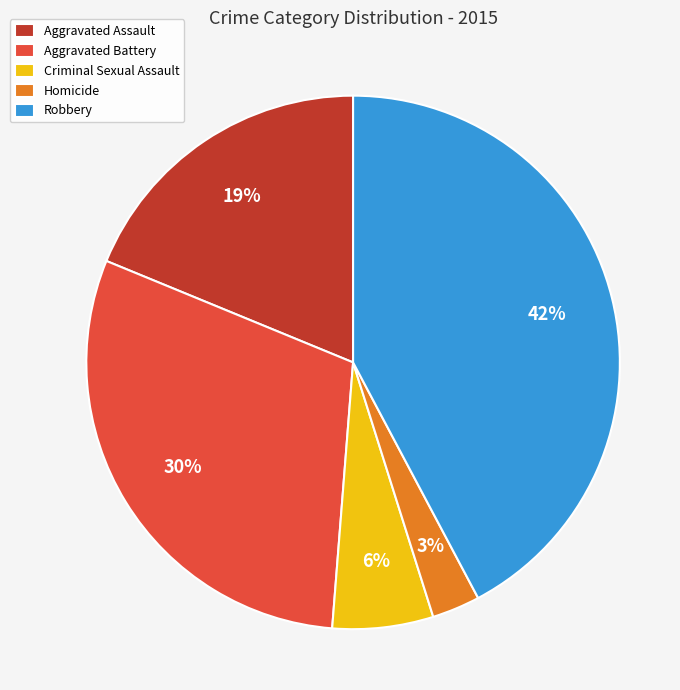

Is there a majority slice in this chart?

No